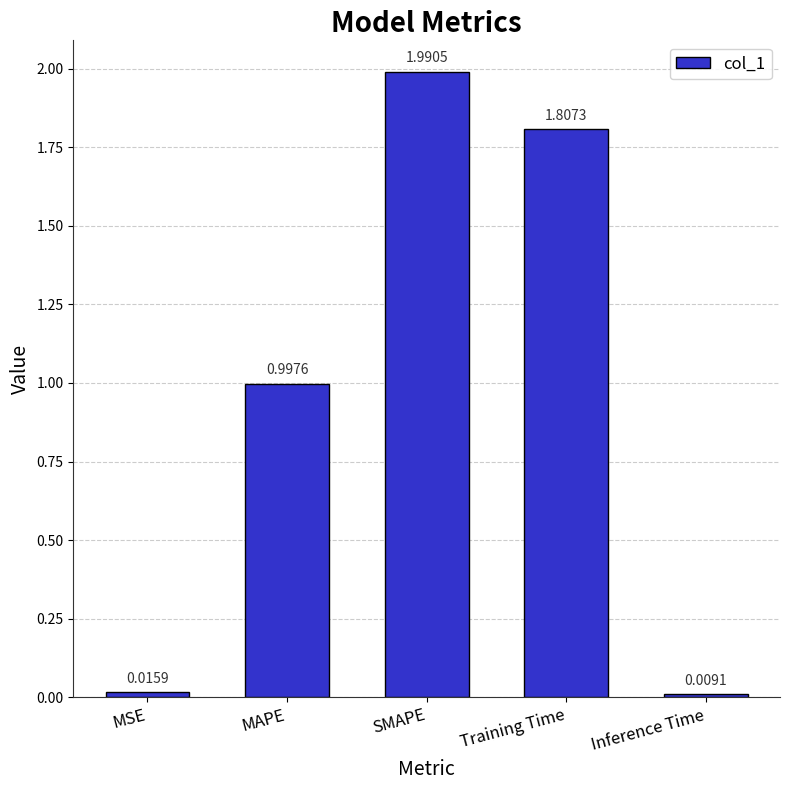

What is the difference between the second highest and second lowest values?

1.8